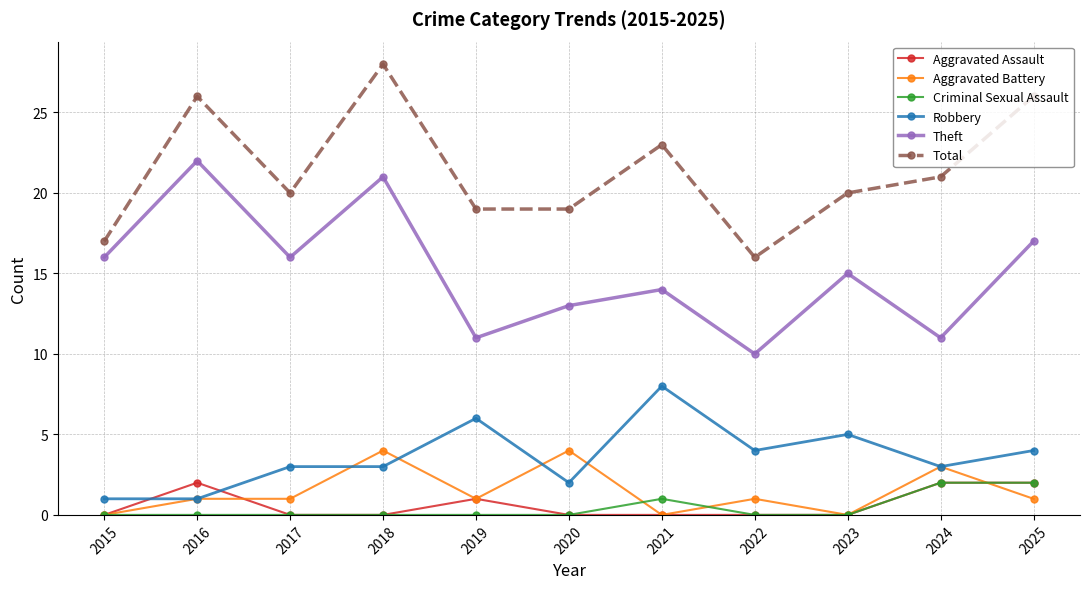

What is the maximum value shown in the chart?

28